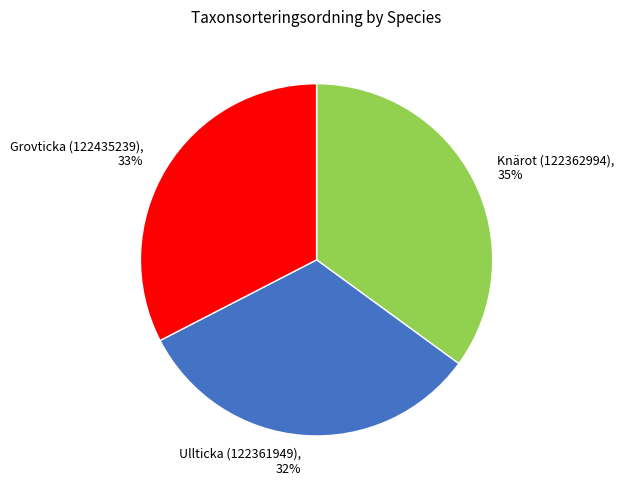

The Grovticka (122435239) slice represents 42% of the pie. True or false?

False